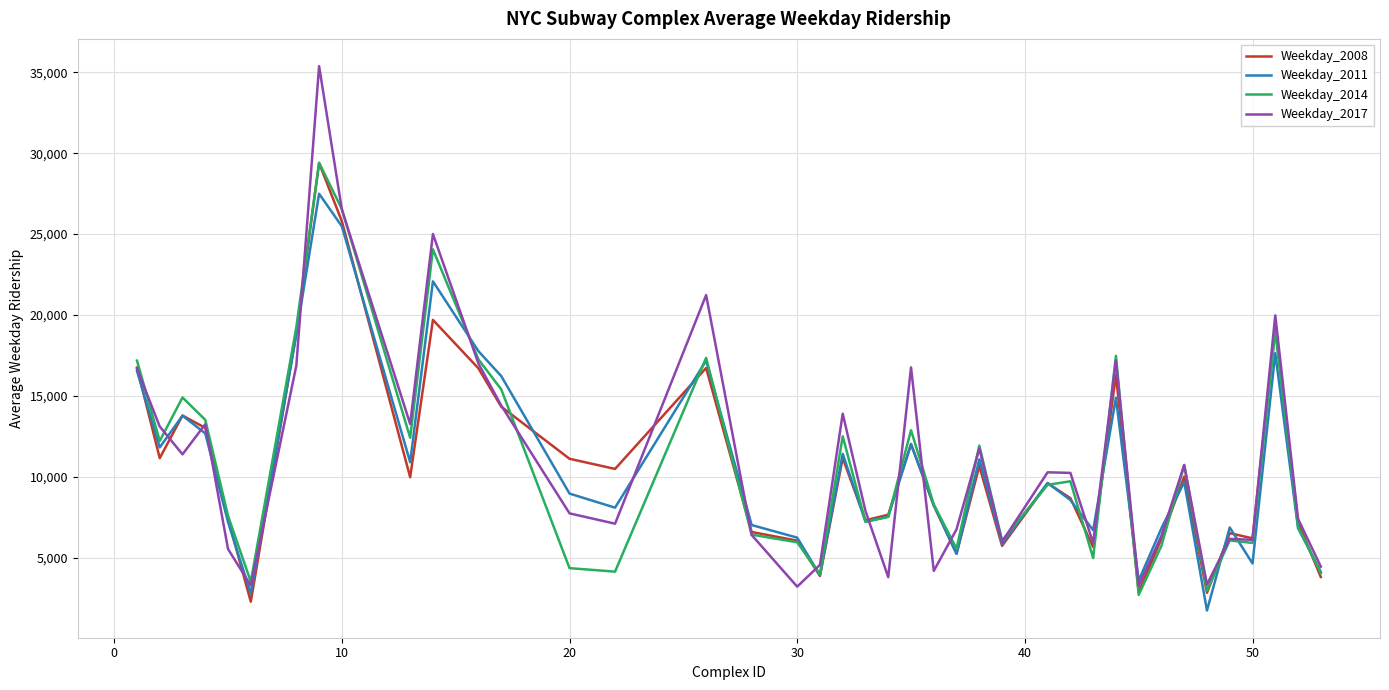

What is the smallest value displayed?

1724